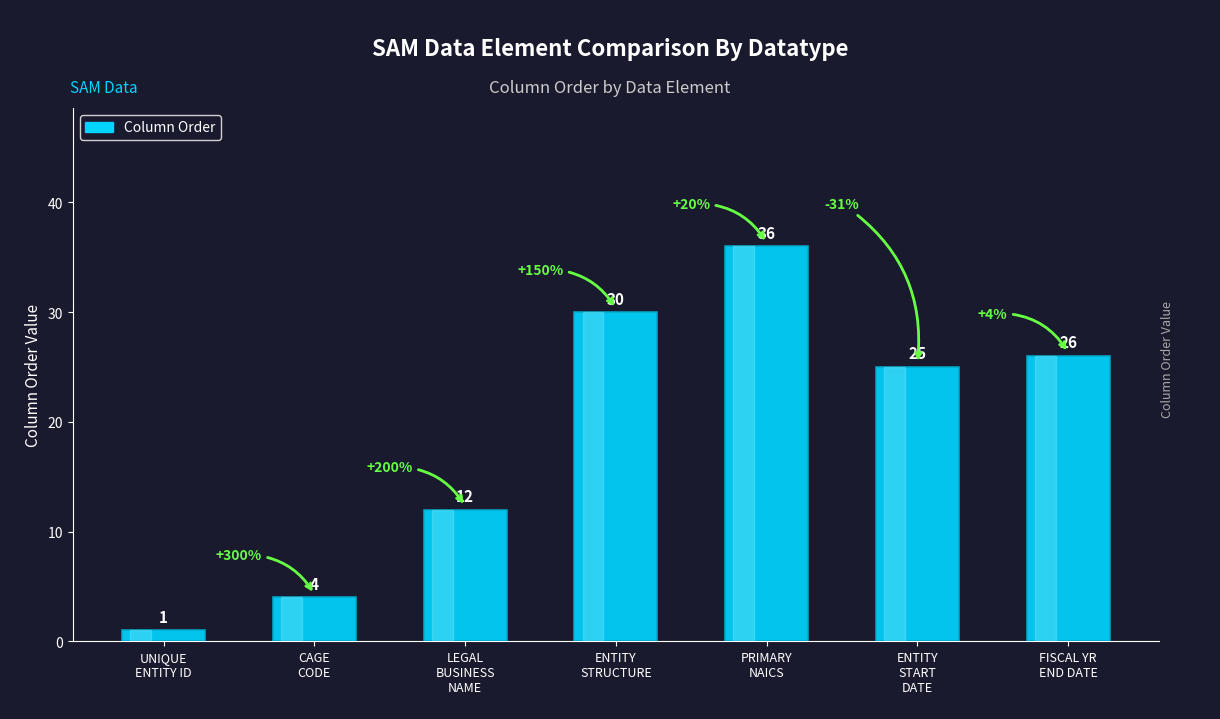

How many data points does each series have?

7